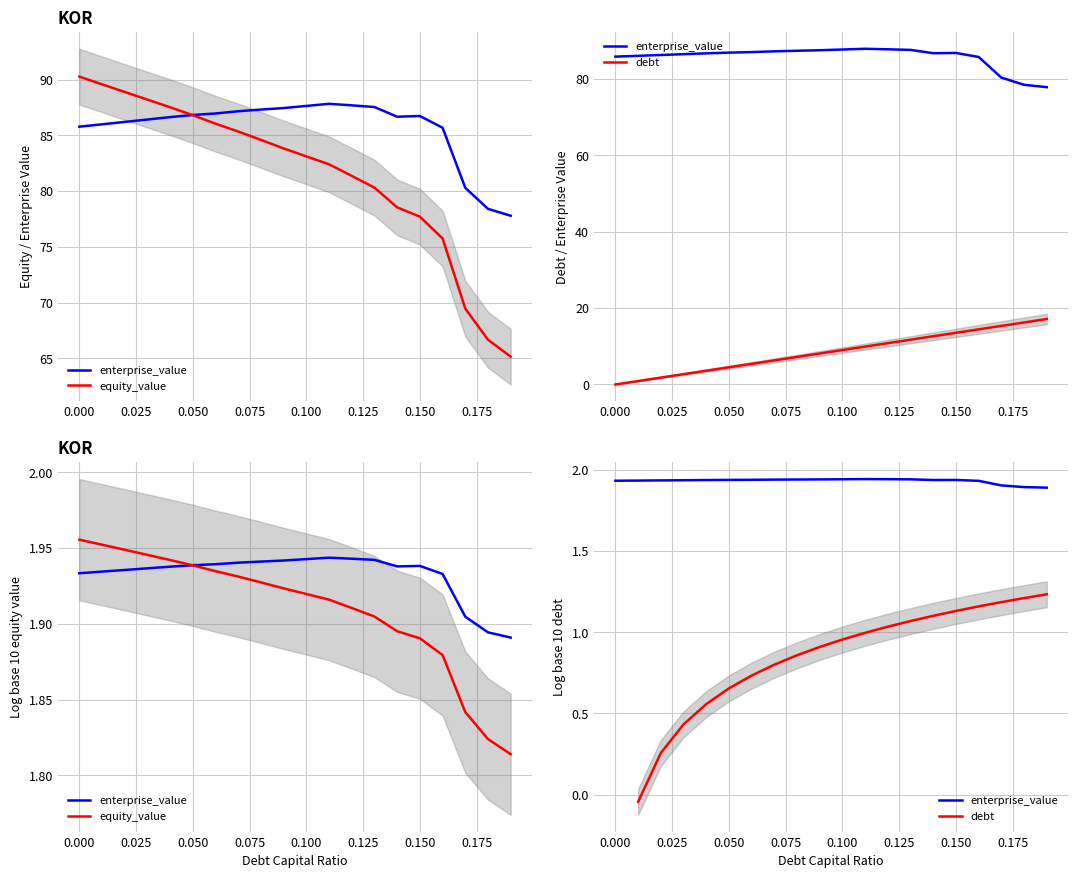

What is the value of the debt point at the 20th from the left?

17.1